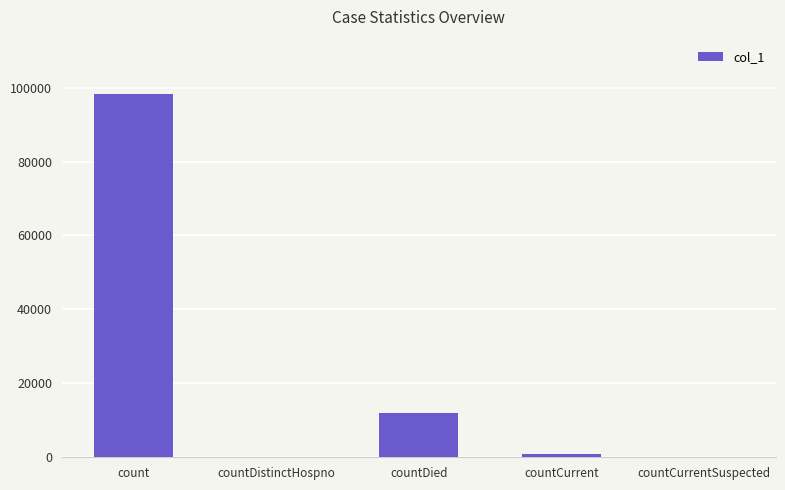

Between countDied and countDistinctHospno, which is larger?

countDied